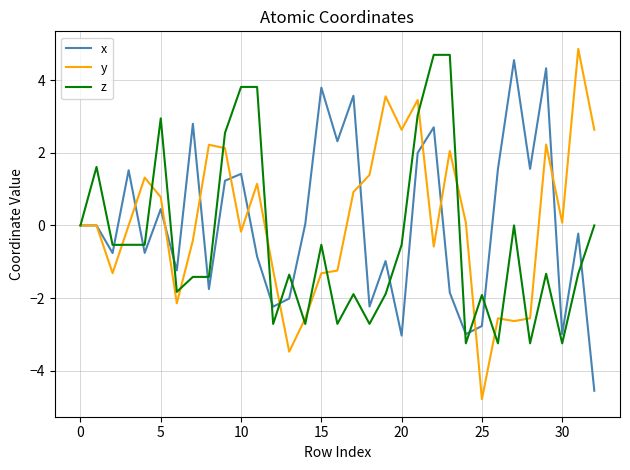

How many lines are shown in the chart?

3